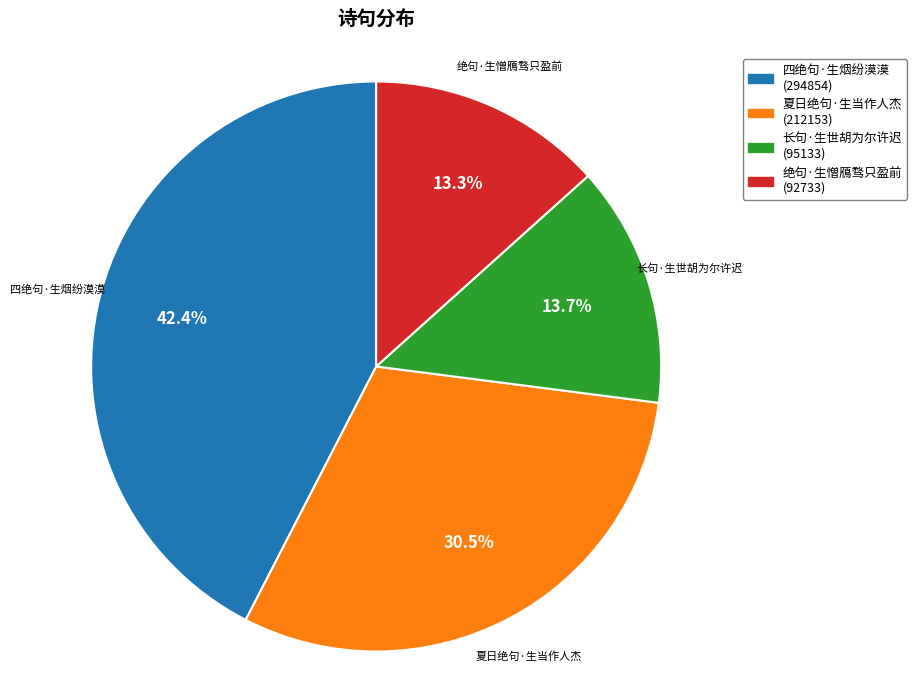

What is the largest slice in the pie chart?

四绝句·生烟纷漠漠